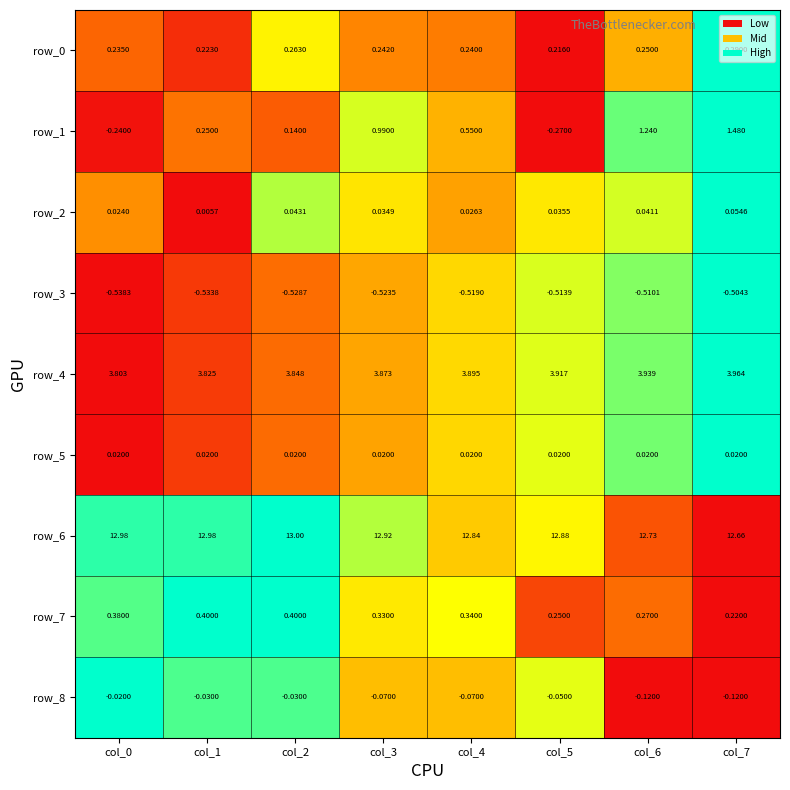

Which series has the widest spread of values?

row_1